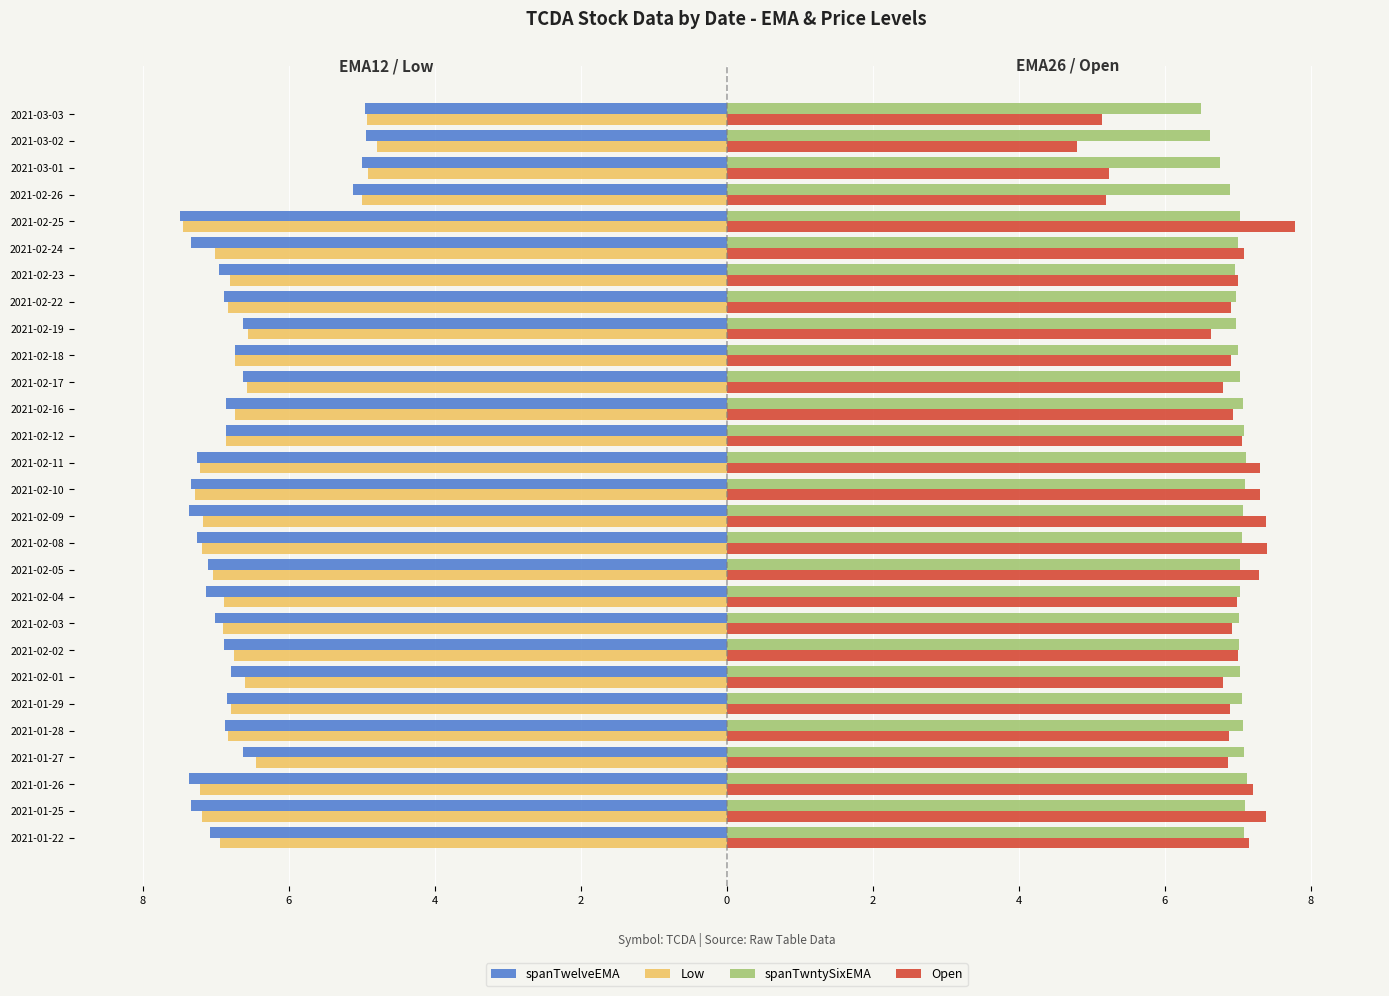

What is the value of the Open bar at the 3rd from the left?

7.2